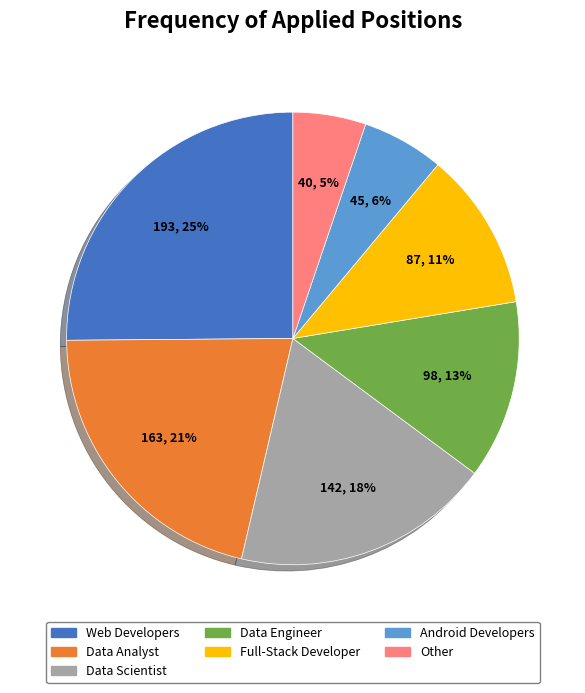

Does any single category account for the majority?

No